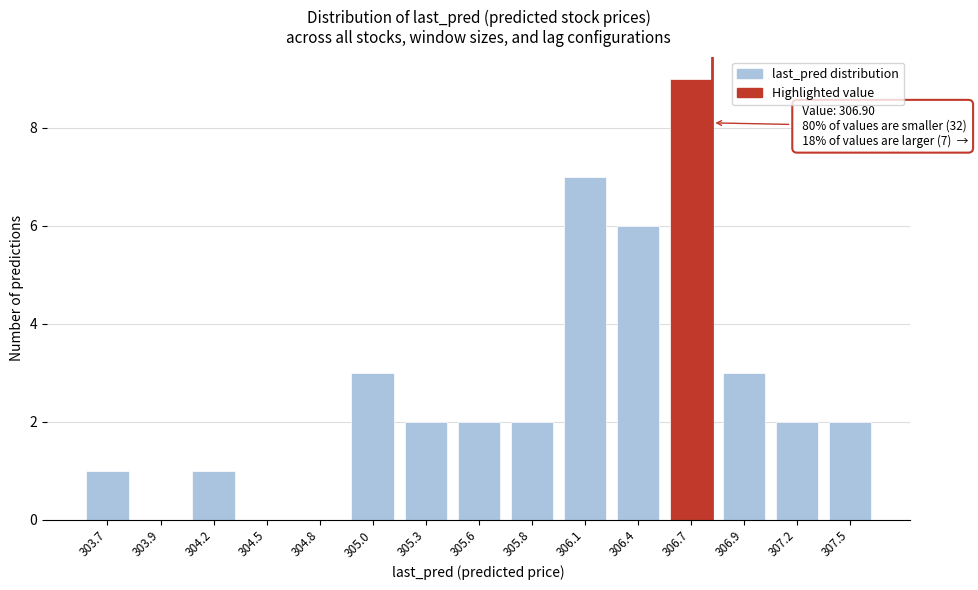

Reading right to left, list all the values displayed in this chart.

307.5=2	307.2=2	306.9=3	306.7=9	306.4=6	306.1=7	305.8=2	305.6=2	305.3=2	305.0=3	304.8=0	304.5=0	304.2=1	303.9=0	303.7=1